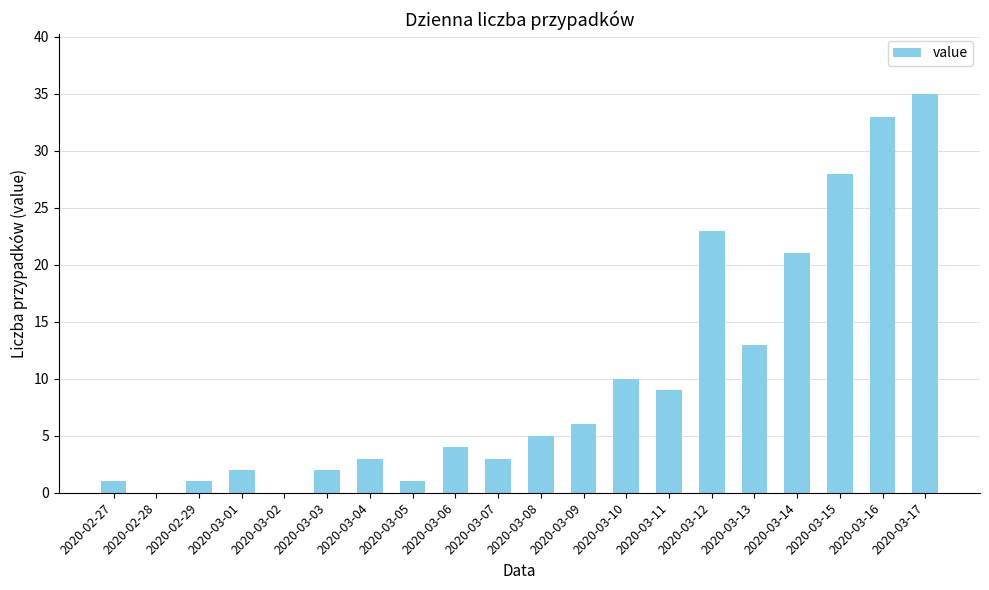

What is the sum of all values?

200